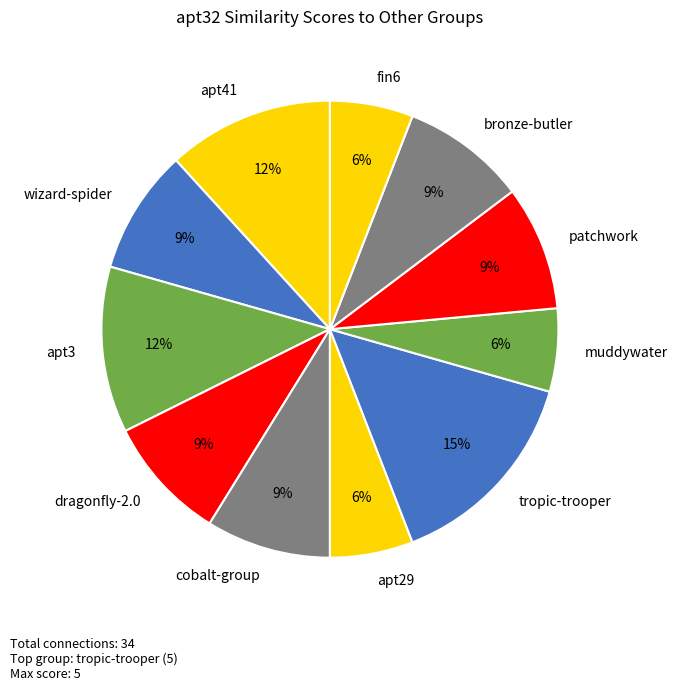

Combined, do apt41 and wizard-spider account for over 50%?

No